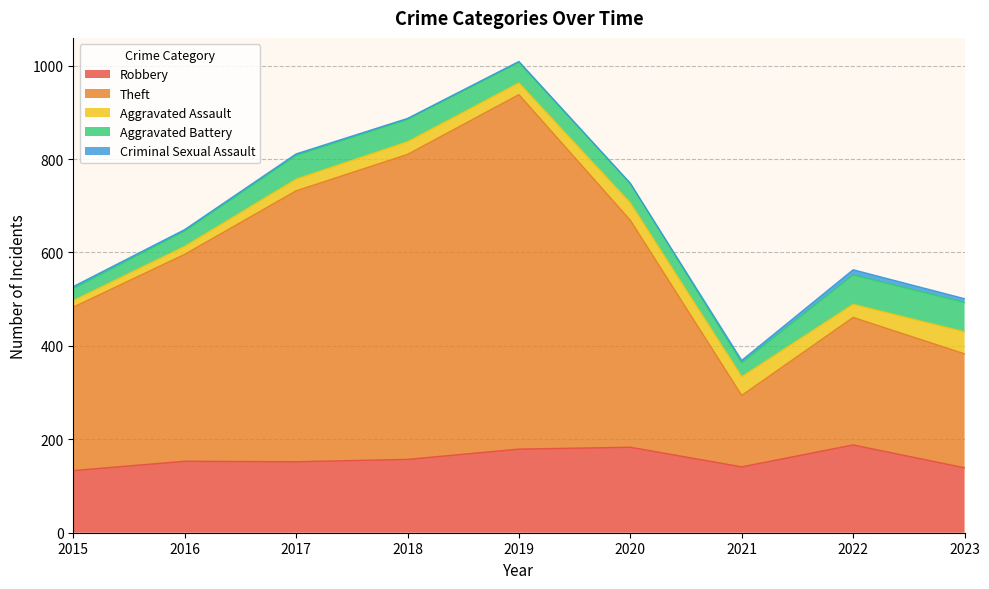

In Robbery, how many points are higher than both neighbors (excluding endpoints)?

3